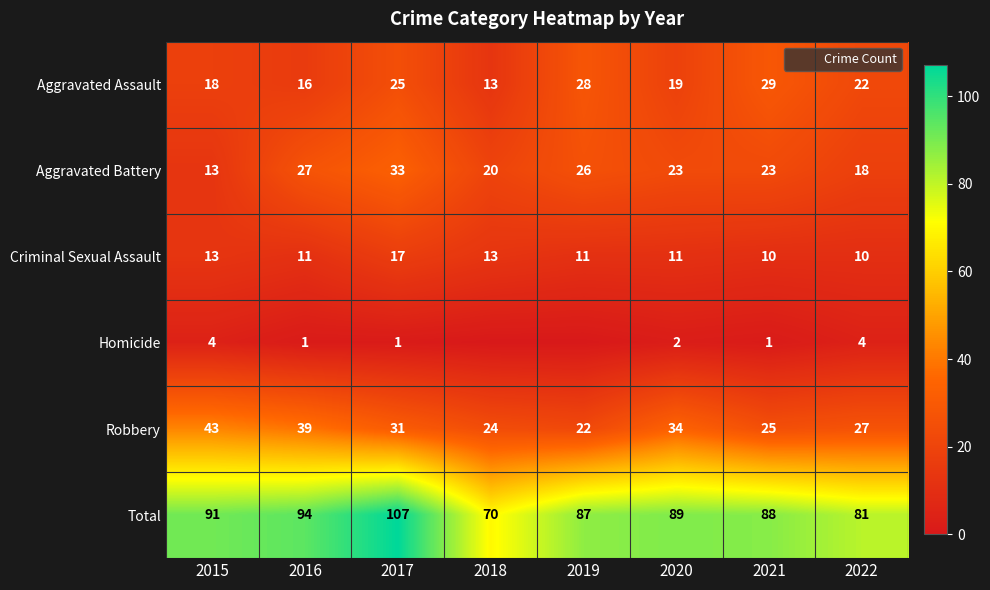

How many data points in Total are less than 89?

4